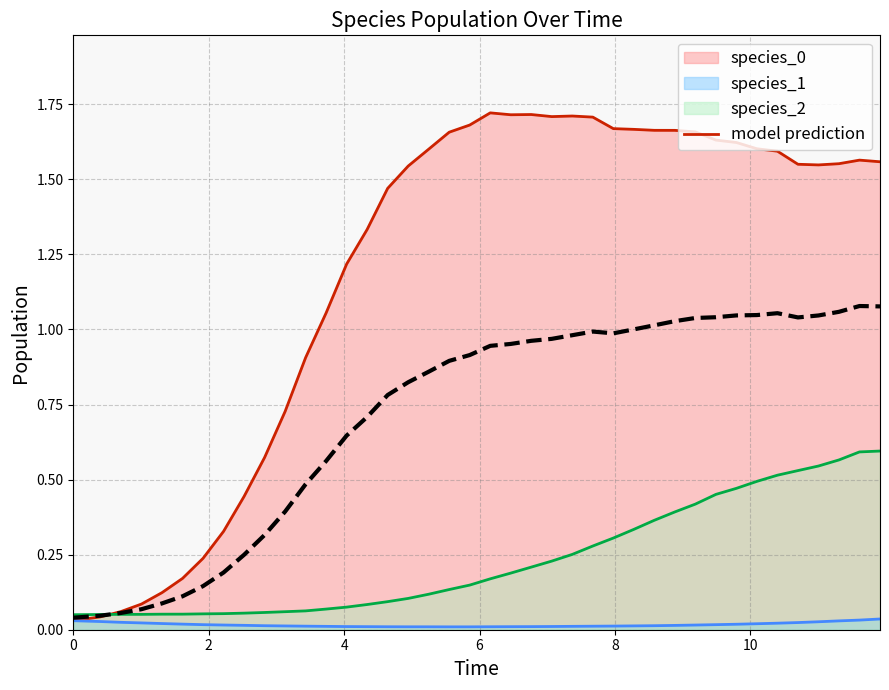

How many lines are shown in the chart?

4